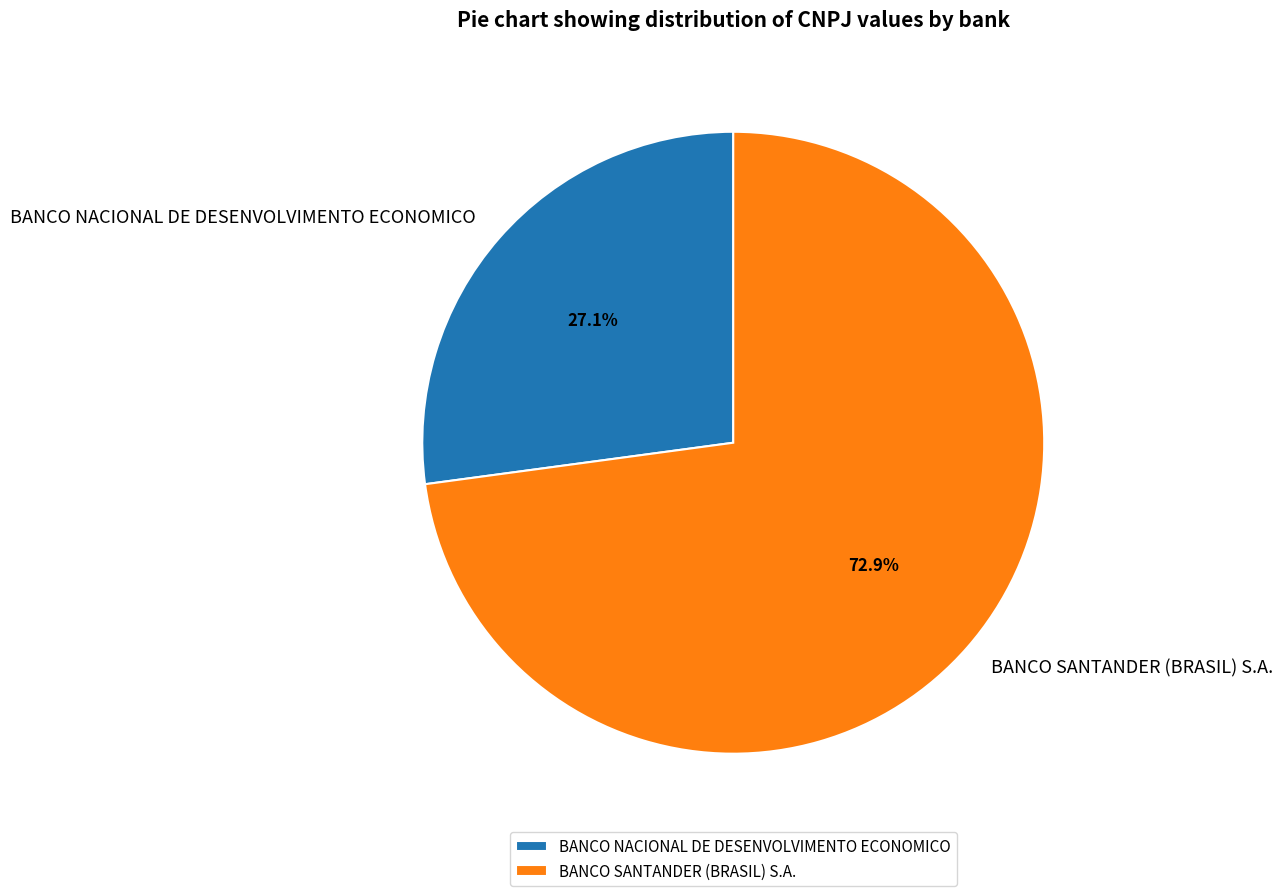

To the nearest percent, what percentage of the pie is BANCO SANTANDER (BRASIL) S.A.?

73%